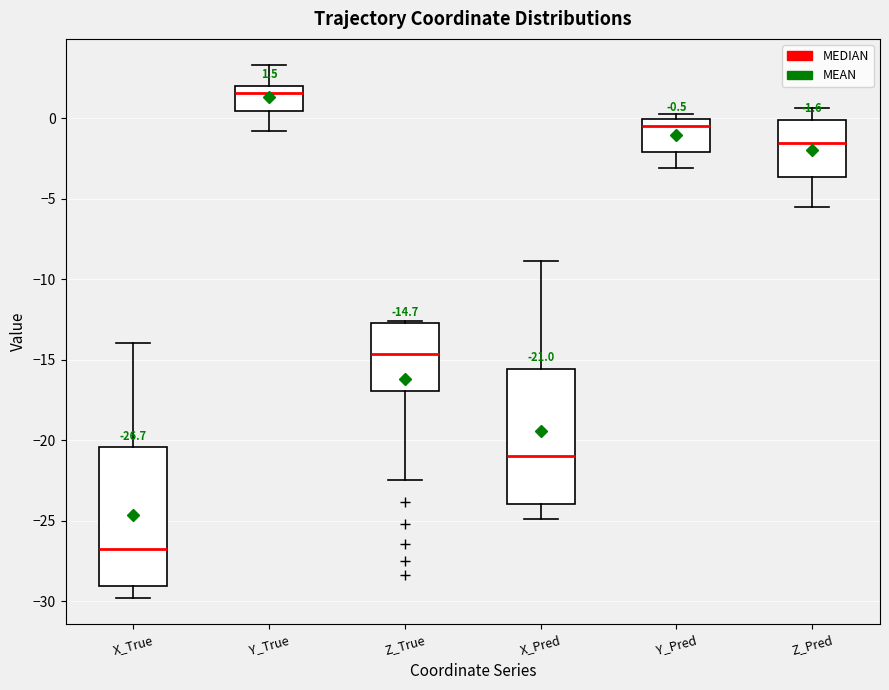

Which box's median line is the highest?

Y_True